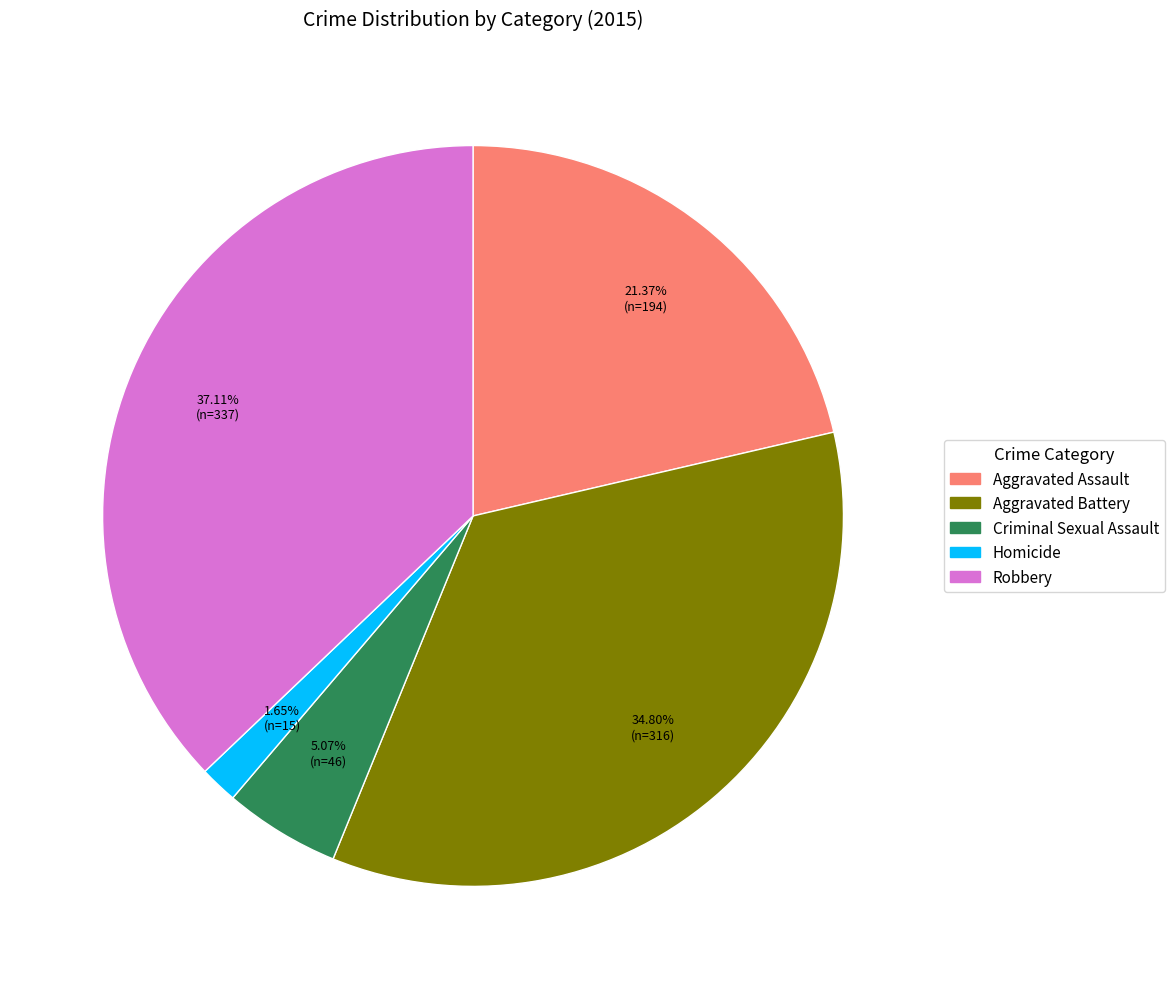

Rank the categories by value from highest to lowest.

Robbery, Aggravated Battery, Aggravated Assault, Criminal Sexual Assault, Homicide